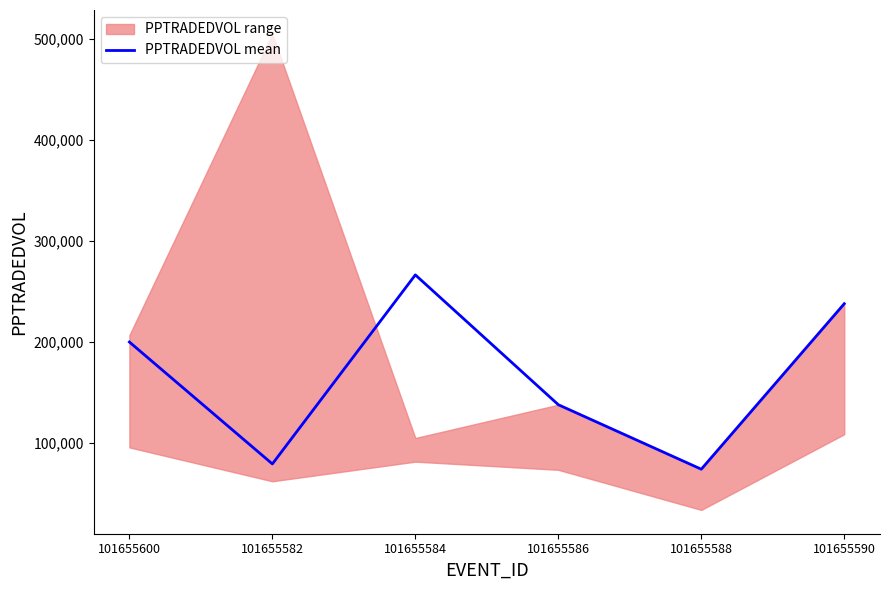

Rank the categories by value from highest to lowest.

101655584, 101655590, 101655600, 101655586, 101655582, 101655588